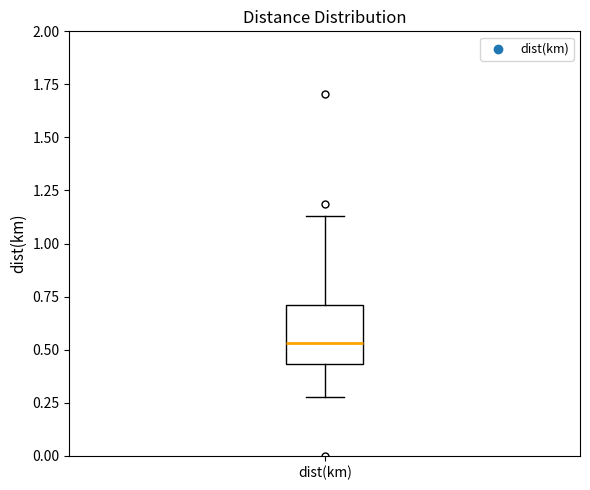

Where is the upper edge of the box for dist(km) on the y-axis? The values are not printed on the chart, so give them approximately, as read against the axis.

0.70